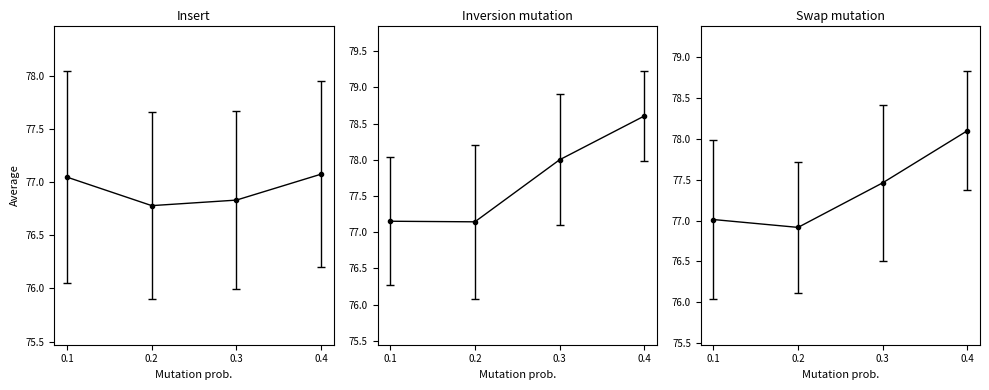

What is the value of the Swap mutation point at the 4th from the left?

78.1